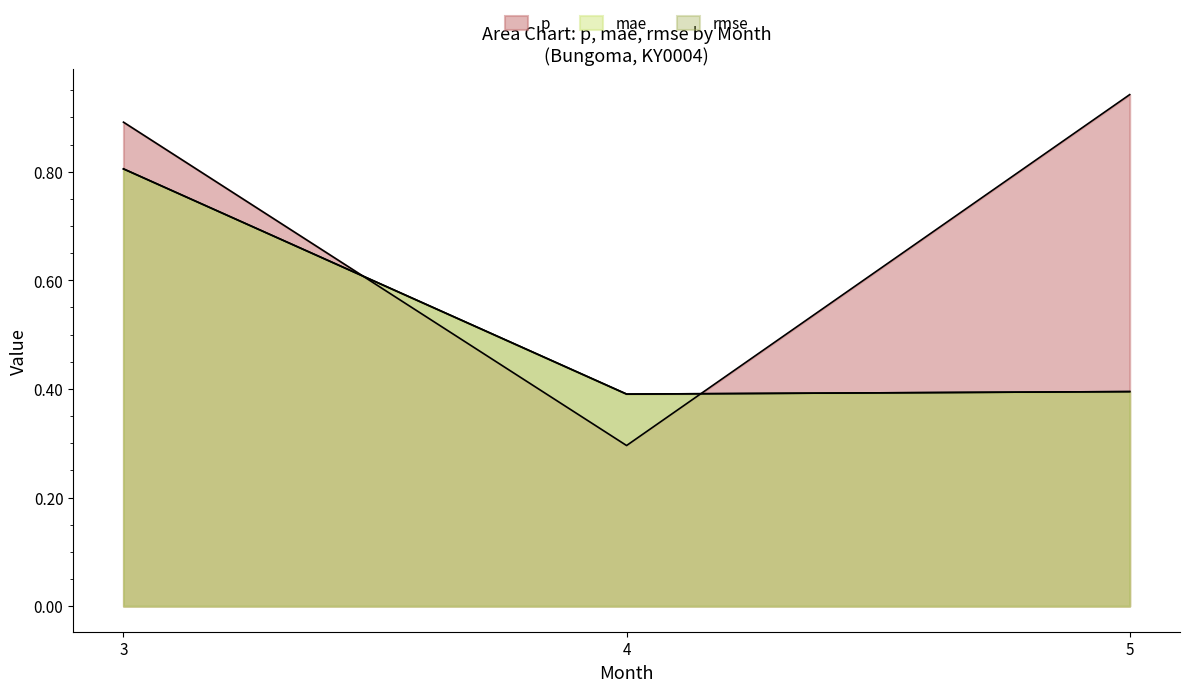

What is the highest value of the rmse series?

0.8